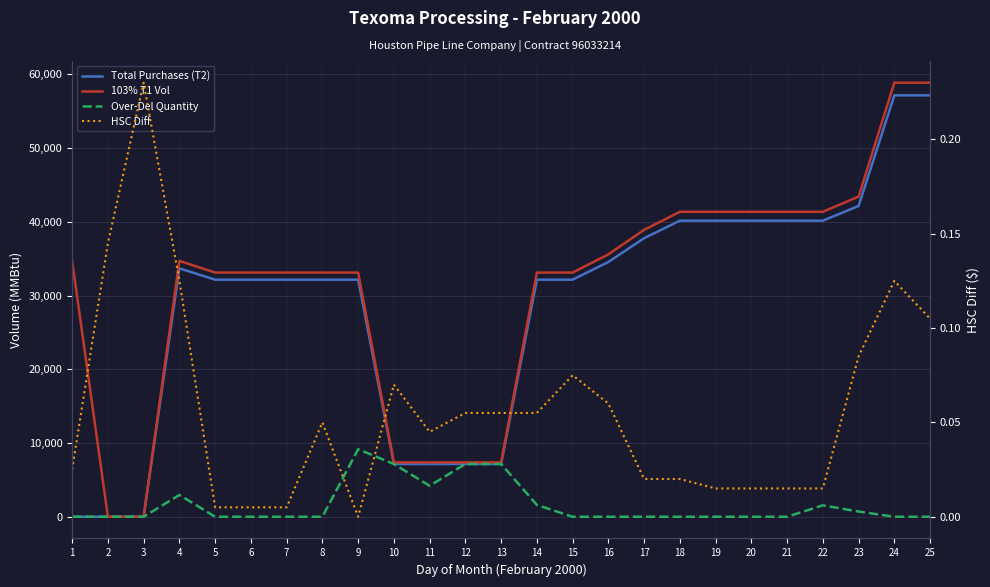

How many values in the 103% T1 Vol series are below 33119?

6